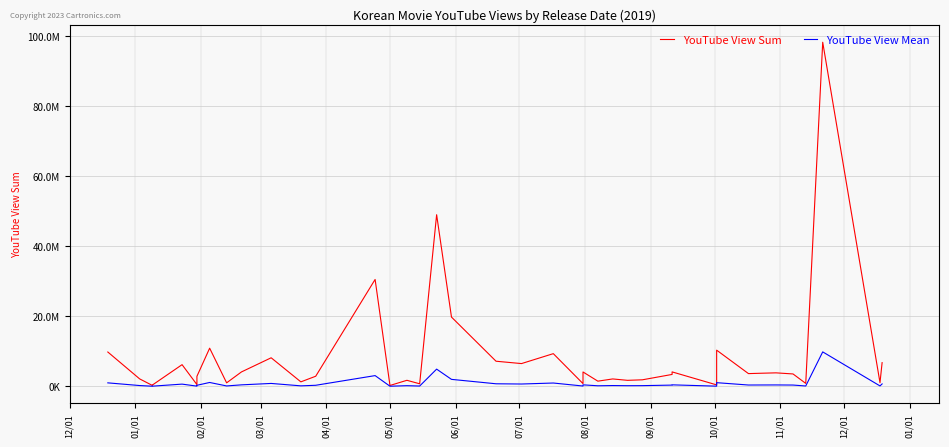

How many lines are shown in the chart?

2